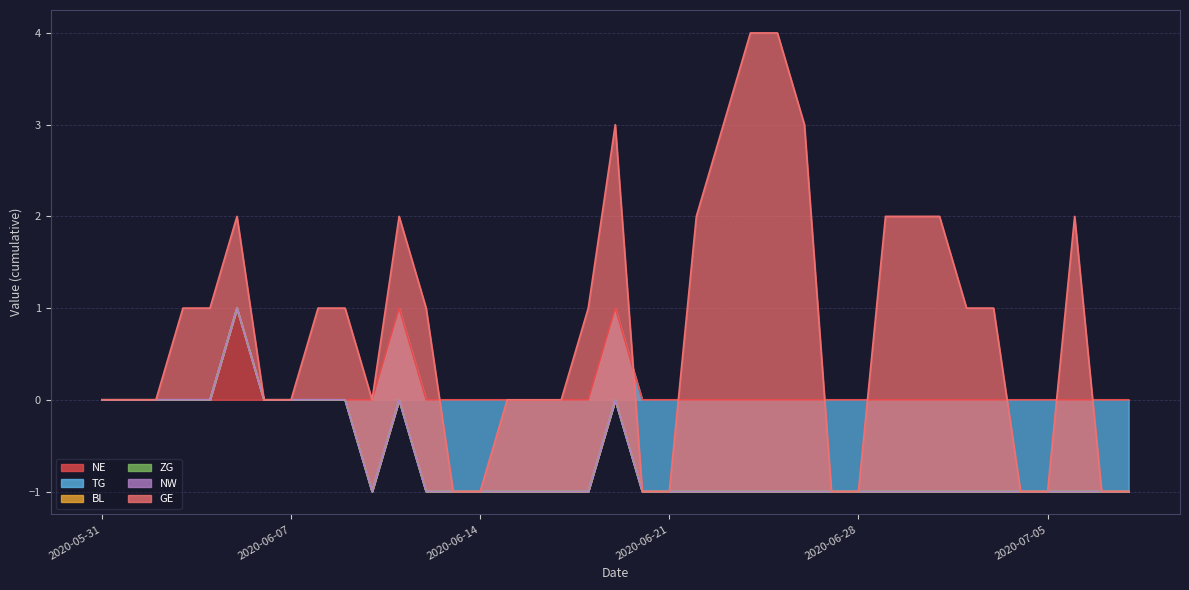

What are all the series names shown in the legend?

NE, TG, BL, ZG, NW, GE